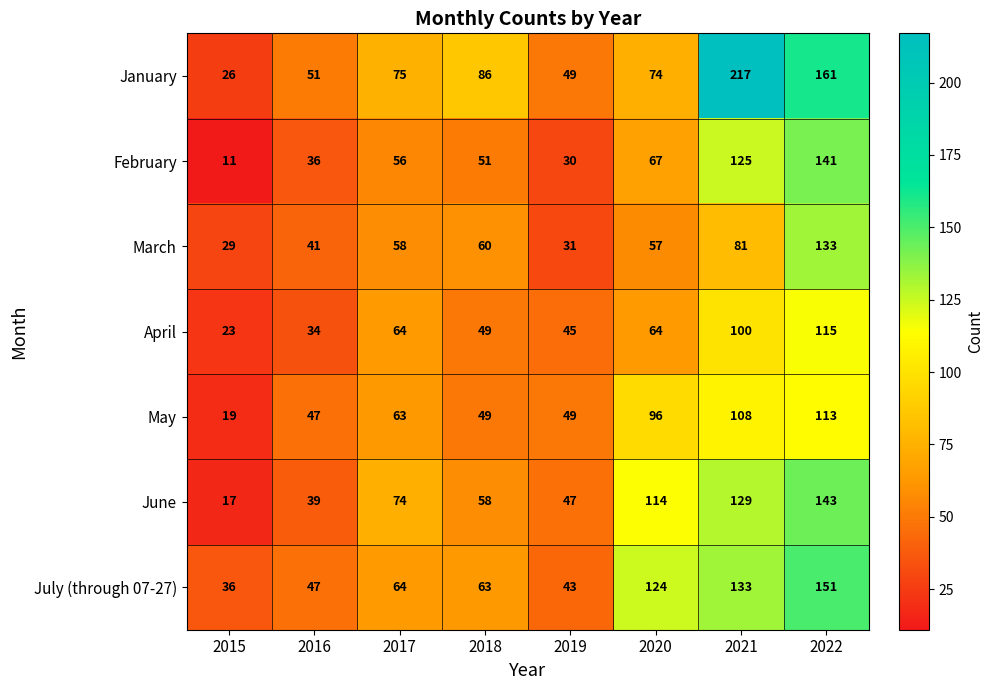

Which series changed the most between 2016 and 2020?

July (through 07-27)